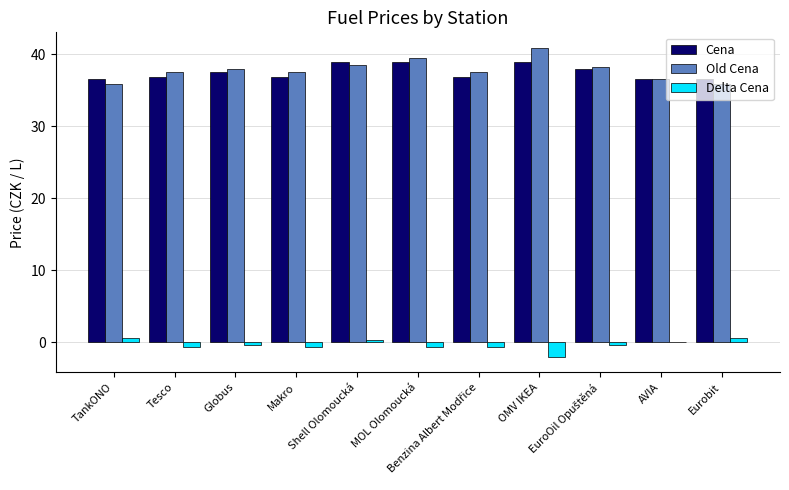

What is the sum of the Delta Cena values at Eurobit and AVIA?

0.6